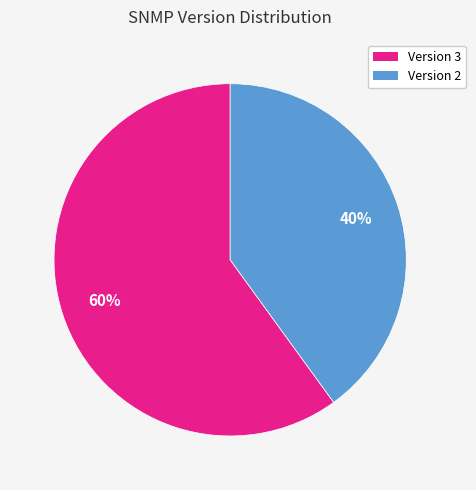

True or false: Version 2 accounts for 55% of the total.

False